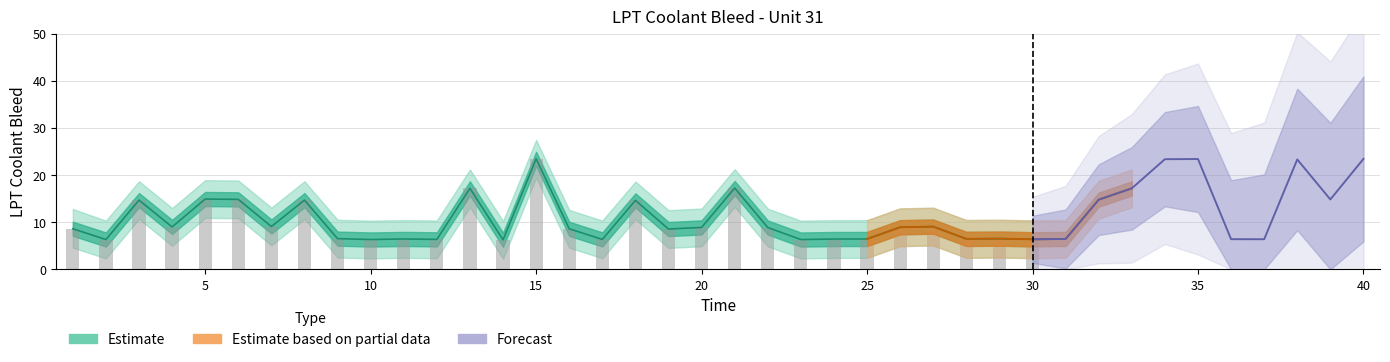

What is the difference between the maximum and minimum values in the LPT_Coolant_Bleed_upper series?

17.2